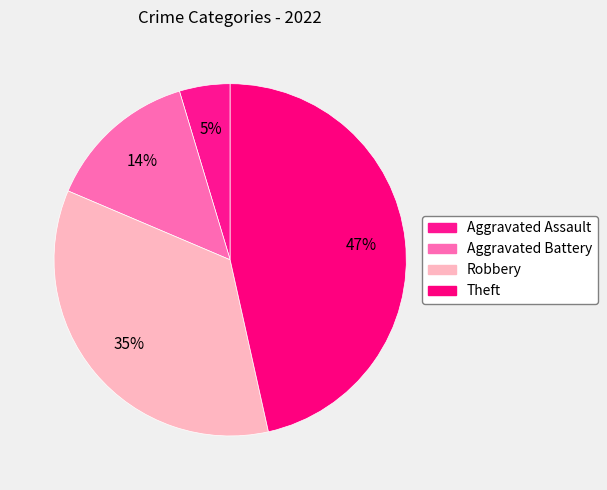

Approximately how many times larger is the value at Theft compared to Aggravated Assault?

10.0